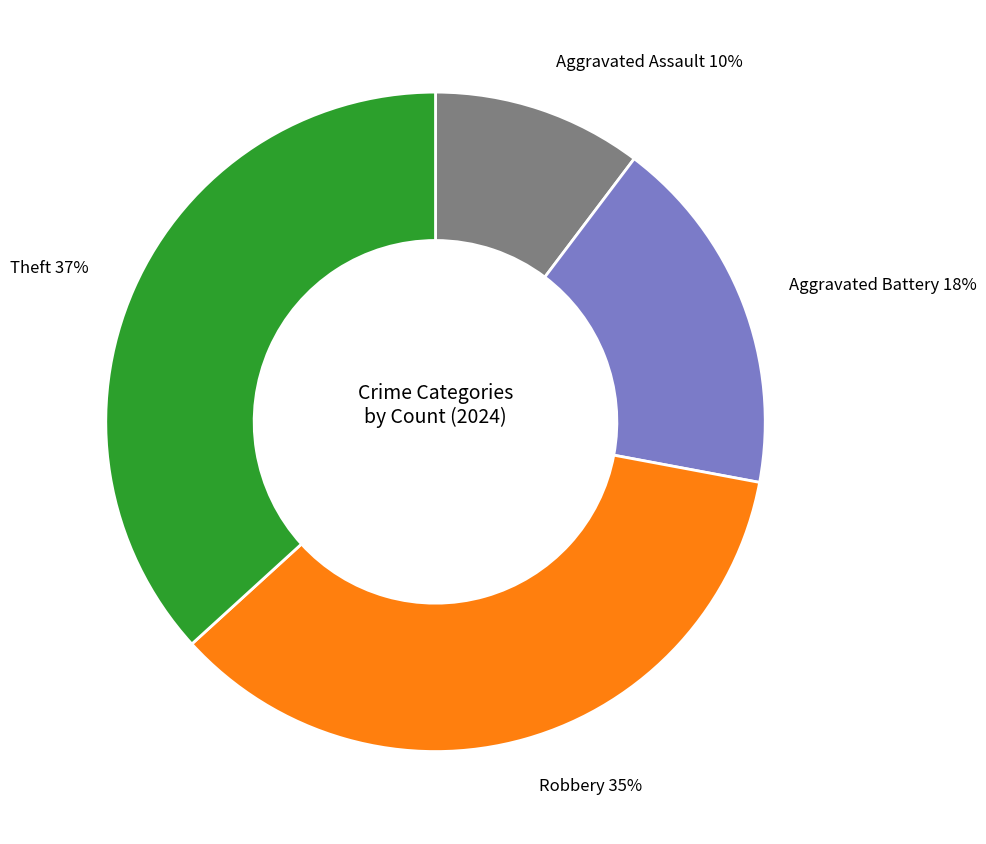

Which has a higher value, Aggravated Battery or Robbery?

Robbery